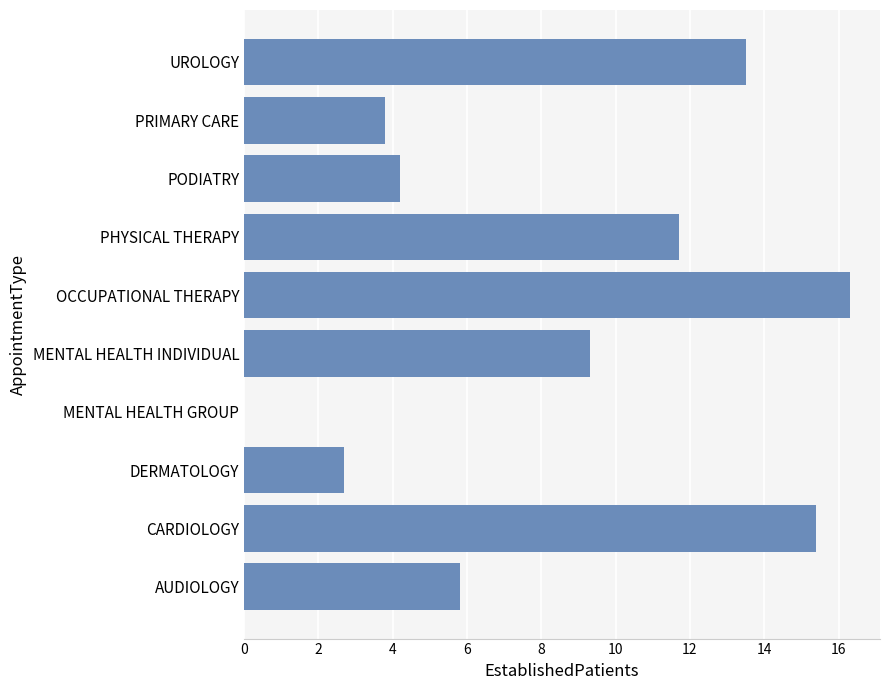

Reading top to bottom, transcribe all the data shown in this chart.

UROLOGY=13.5	PRIMARY CARE=3.8	PODIATRY=4.2	PHYSICAL THERAPY=11.7	OCCUPATIONAL THERAPY=16.3	MENTAL HEALTH INDIVIDUAL=9.3	MENTAL HEALTH GROUP=0.0	DERMATOLOGY=2.7	CARDIOLOGY=15.4	AUDIOLOGY=5.8